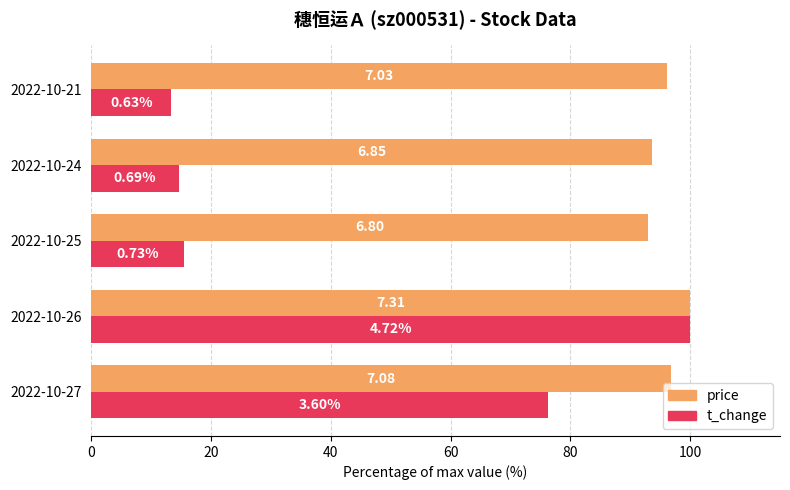

What are all the series names shown in the legend?

price, t_change